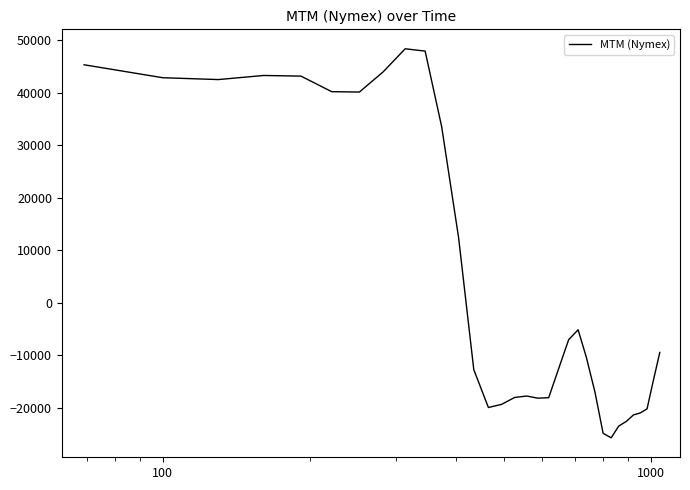

What is the difference between the maximum and minimum values?

74043.2